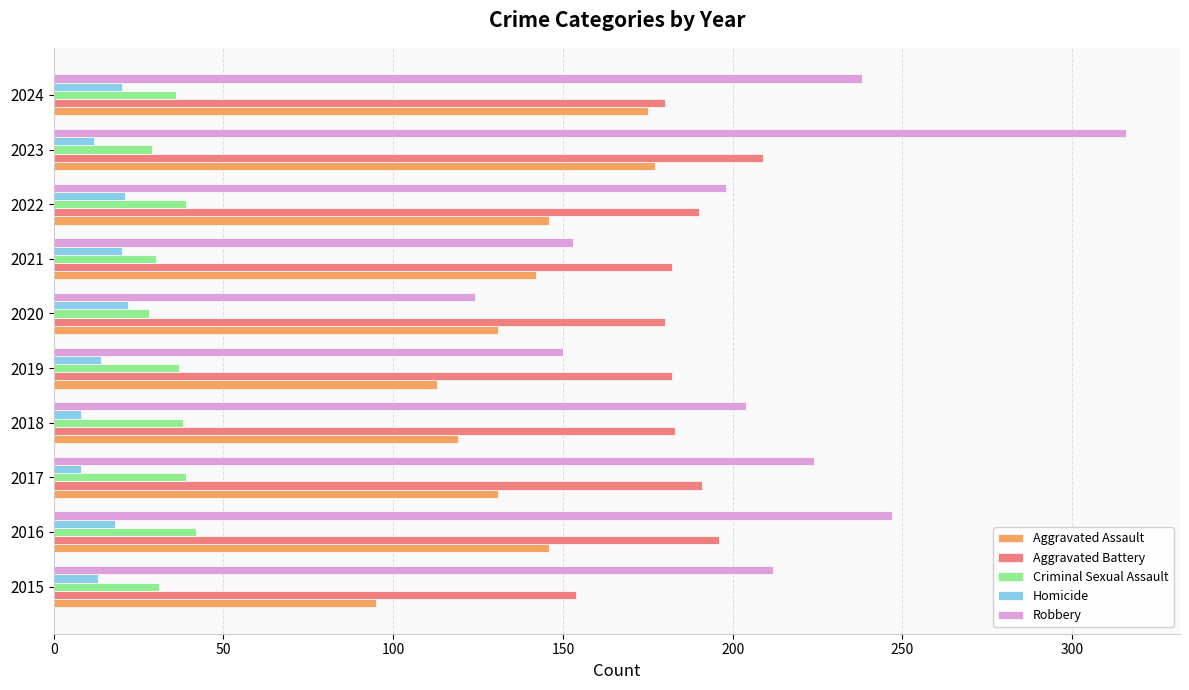

True or false: Homicide has a value of 21 at 2022.

True